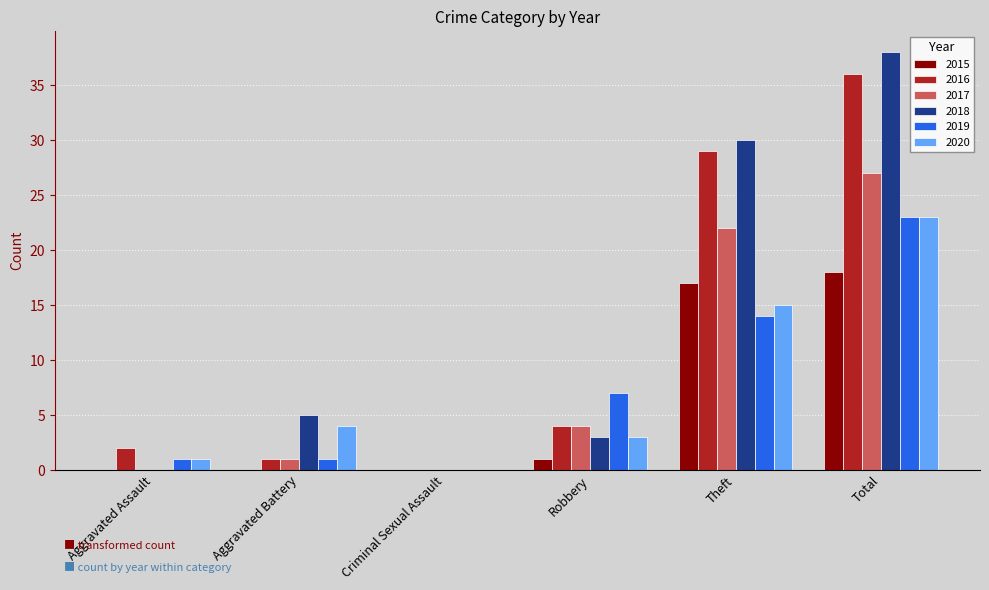

True or false: 2018 has a value of 17 at Total.

False